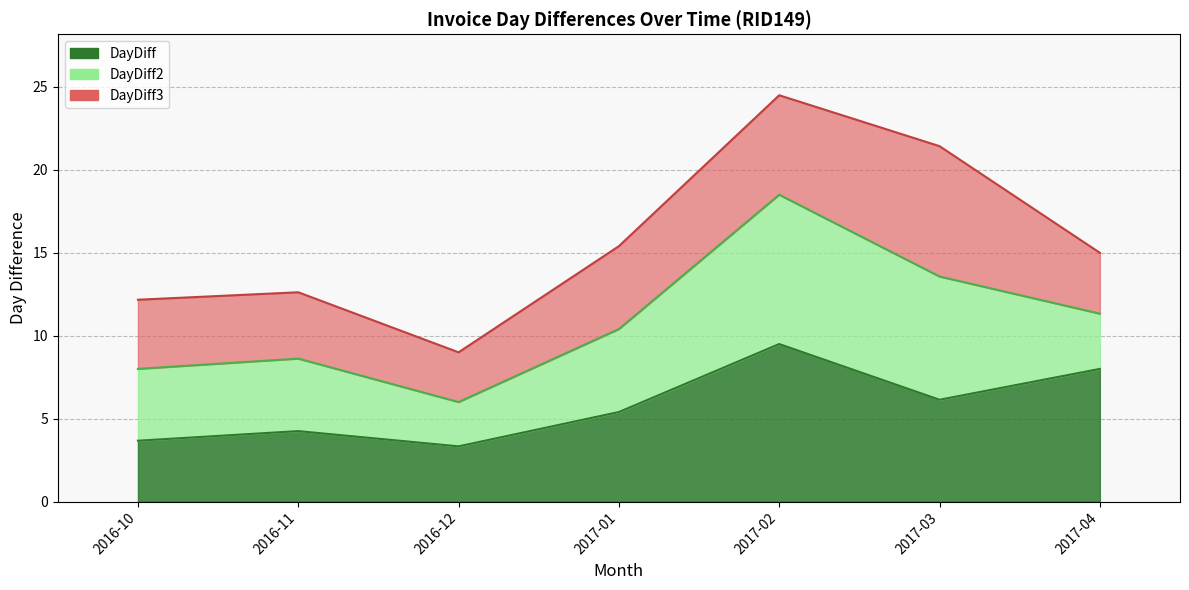

True or false: DayDiff and DayDiff3 cross at least once.

False